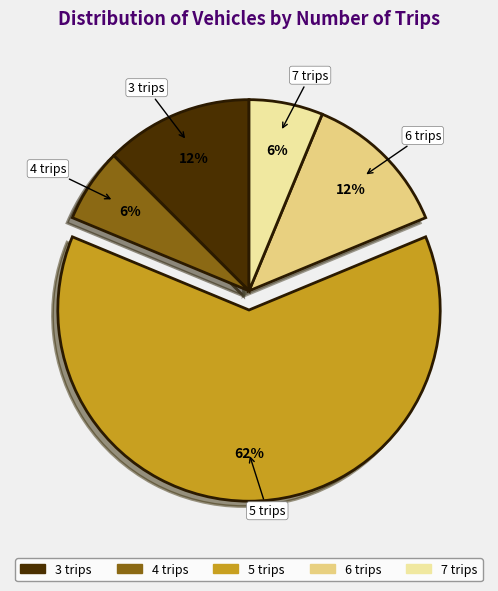

Do 6 trips and 4 trips together represent more than half of the pie?

No